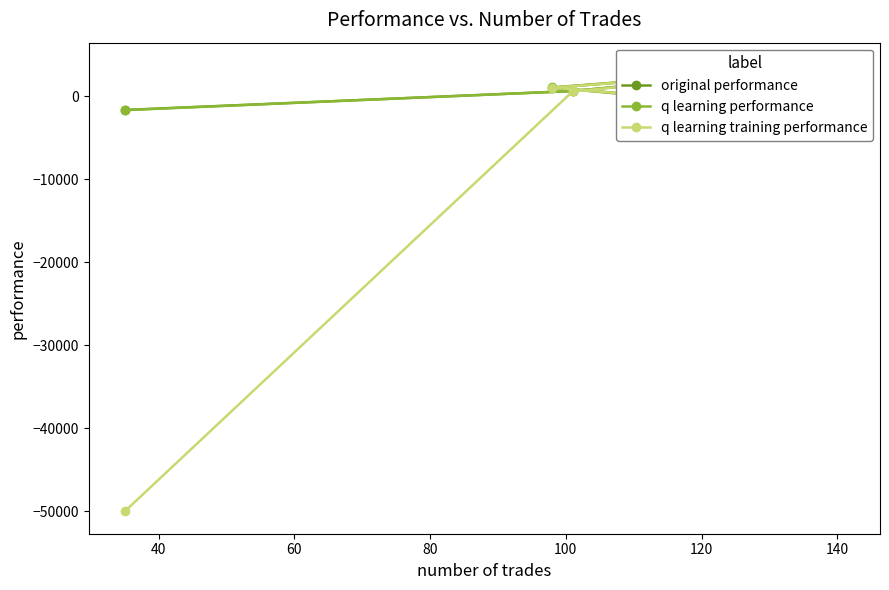

Does the chart have visible grid lines?

No